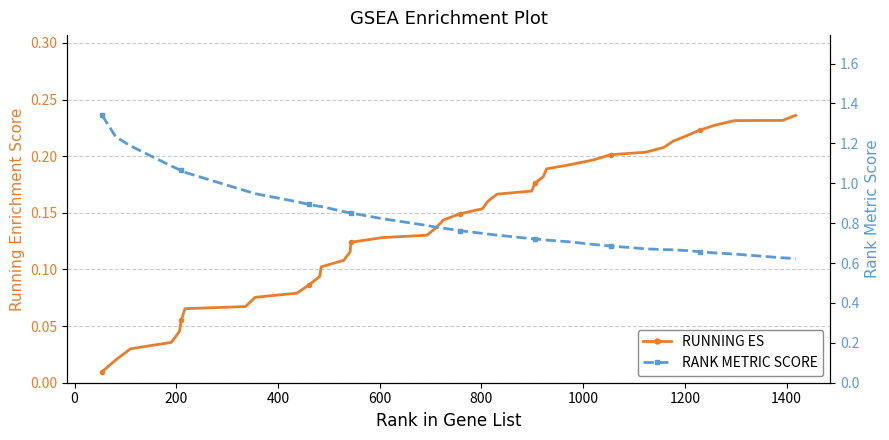

Reading right to left, list all the values displayed in this chart.

RUNNING ES: 0.2	0.2	0.2	0.2	0.2	0.2	0.2	0.2	0.2	0.2	0.2	0.2	0.2	0.2	0.2	0.2	0.2	0.2	0.2	0.1	0.1	0.1	0.1	0.1	0.1	0.1	0.1	0.1	0.1	0.1	0.1	0.1	0.1	0.1	0.1	0.0	0.0	0.0	0.0	0.0
RANK METRIC SCORE: 0.6	0.6	0.6	0.7	0.7	0.7	0.7	0.7	0.7	0.7	0.7	0.7	0.7	0.7	0.7	0.7	0.7	0.7	0.7	0.8	0.8	0.8	0.8	0.8	0.9	0.9	0.9	0.9	0.9	0.9	0.9	0.9	1.0	1.1	1.1	1.1	1.1	1.2	1.2	1.3